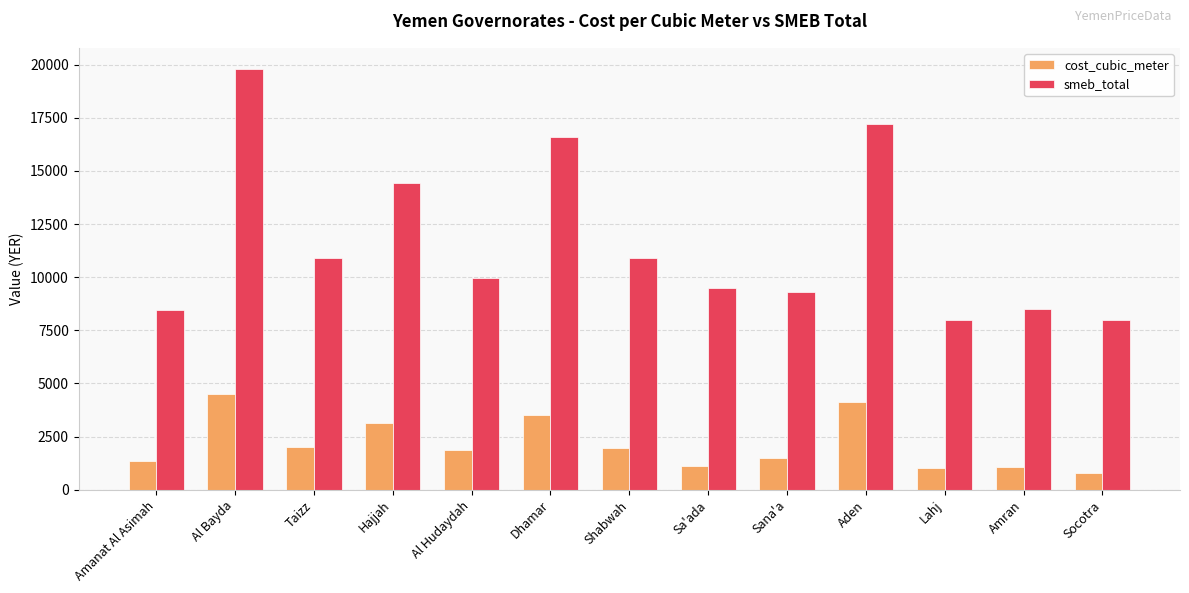

At which label is cost_cubic_meter closest to 2650?

Hajjah